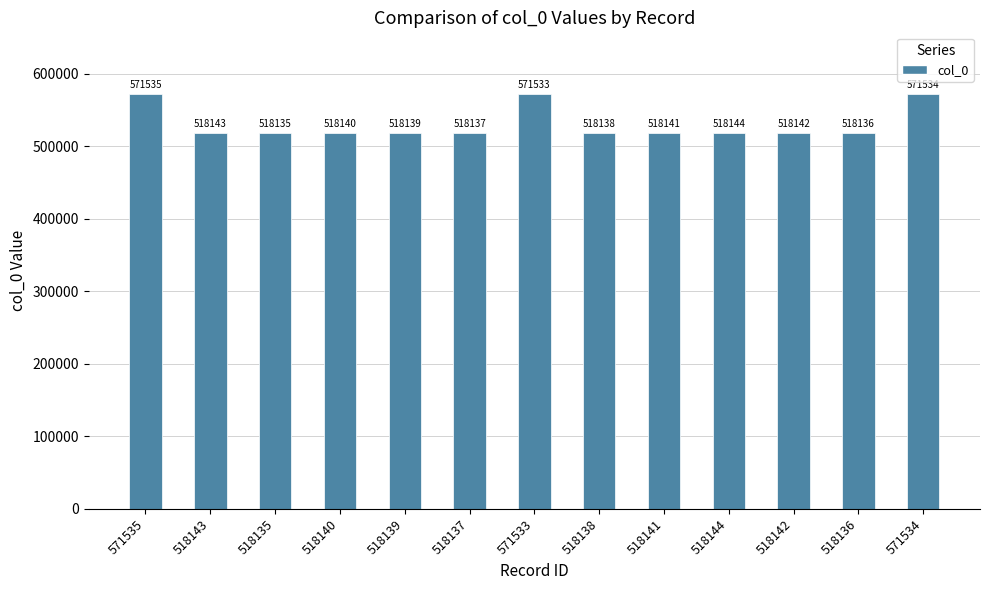

Approximately how many times larger is the value at 518137 compared to 518135?

1.0